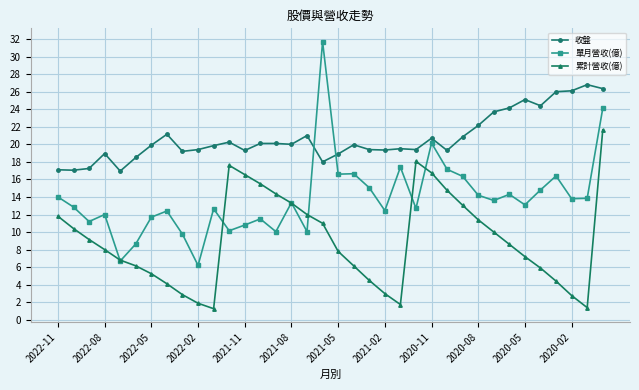

What is the highest value of the 單月營收(億) series?

31.7